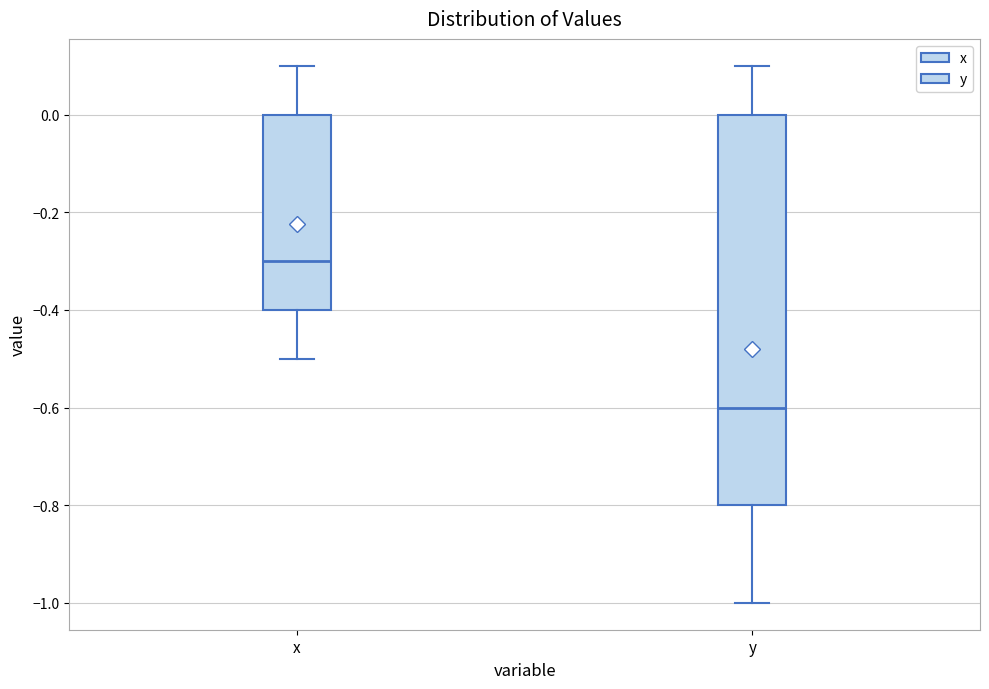

Which box has the highest median line?

x